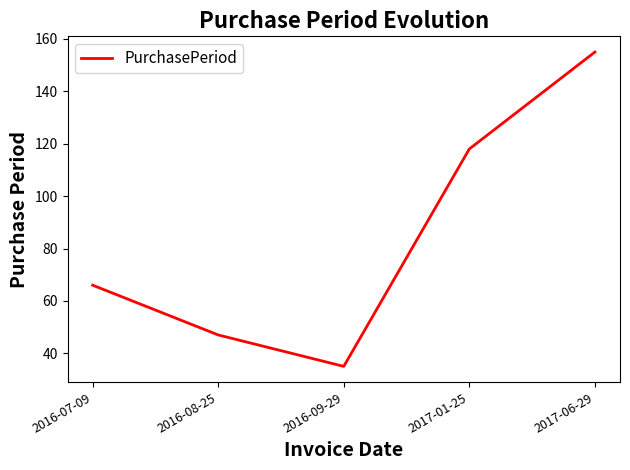

How many interior local valleys (lower than both neighbors) does the data have?

1